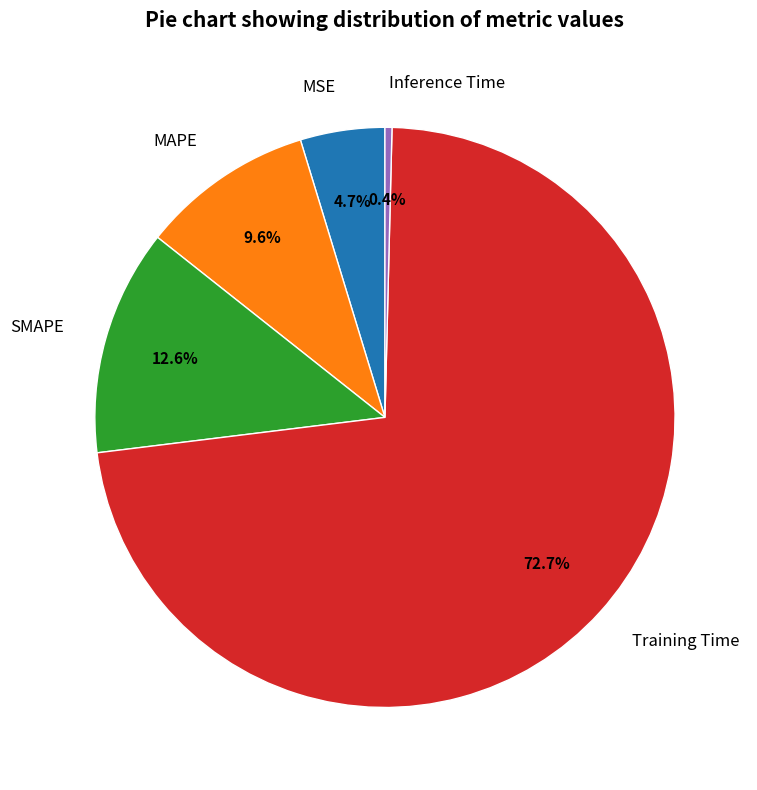

To the nearest percent, what is the difference between the largest and smallest slice percentages?

72%